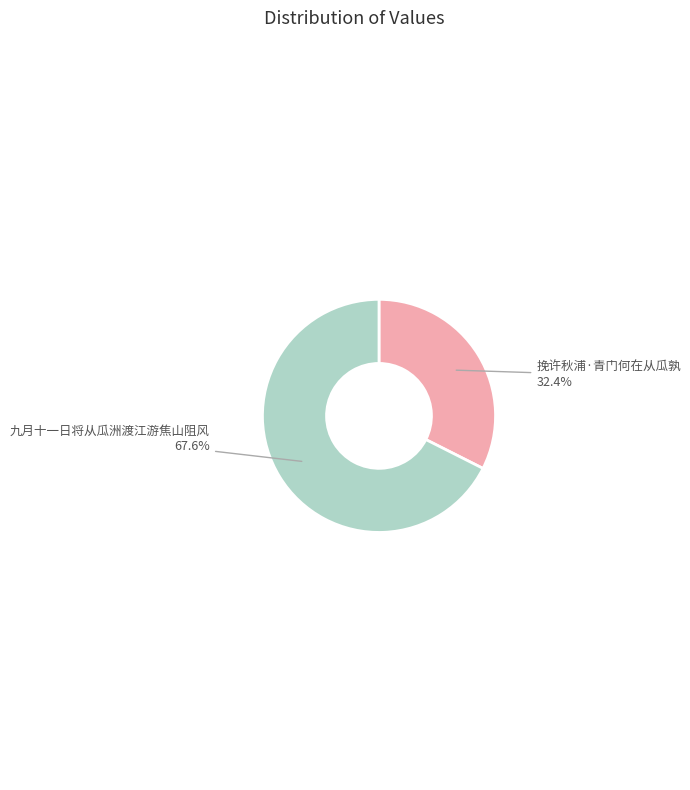

True or false: 挽许秋浦·青门何在从瓜孰 accounts for 32% of the total.

True